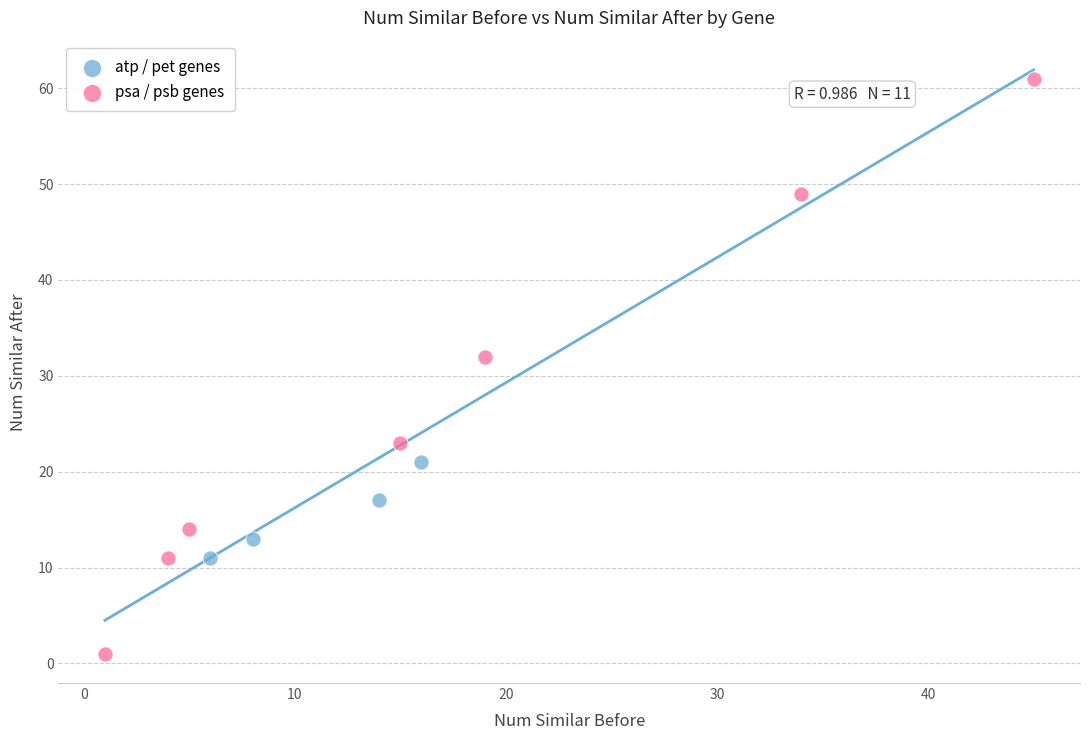

Which series contains the highest Y value?

psa / psb genes